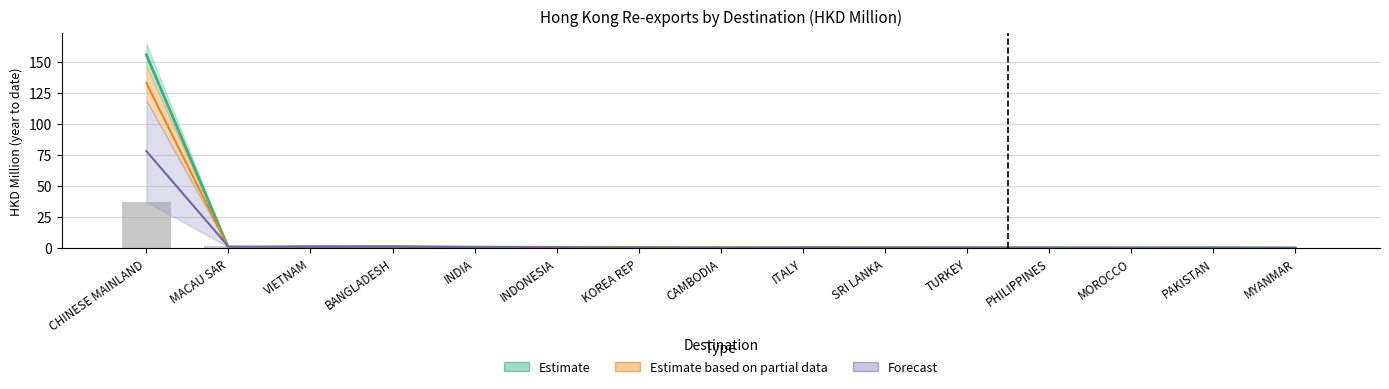

True or false: the data shows 0.1 at PAKISTAN.

True